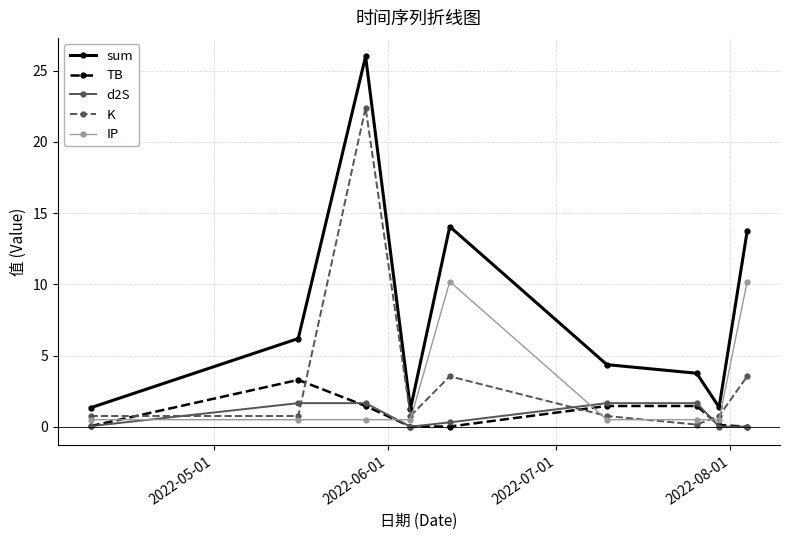

What is the value of the K point at the 8th from the left?

0.8